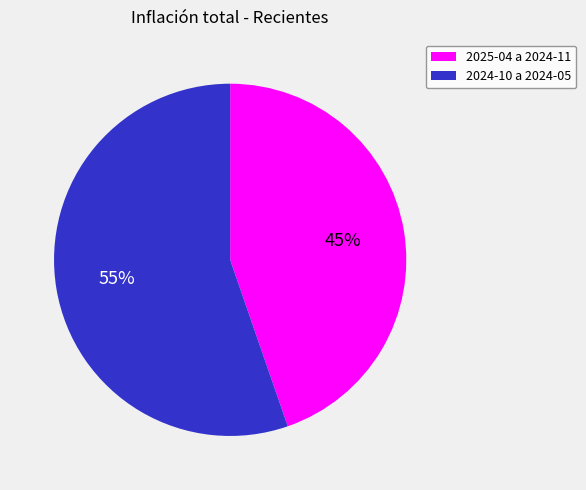

To the nearest percent, what is the average slice percentage?

50%